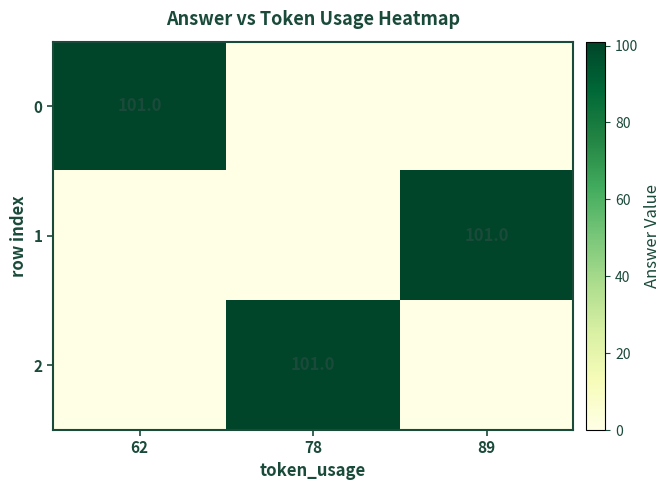

The 1 series shows 135 at 89. True or false?

False